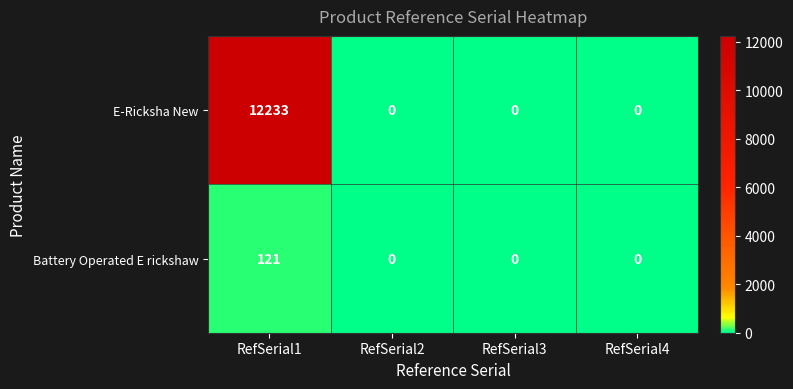

What is the average value of the E-Ricksha New series?

3058